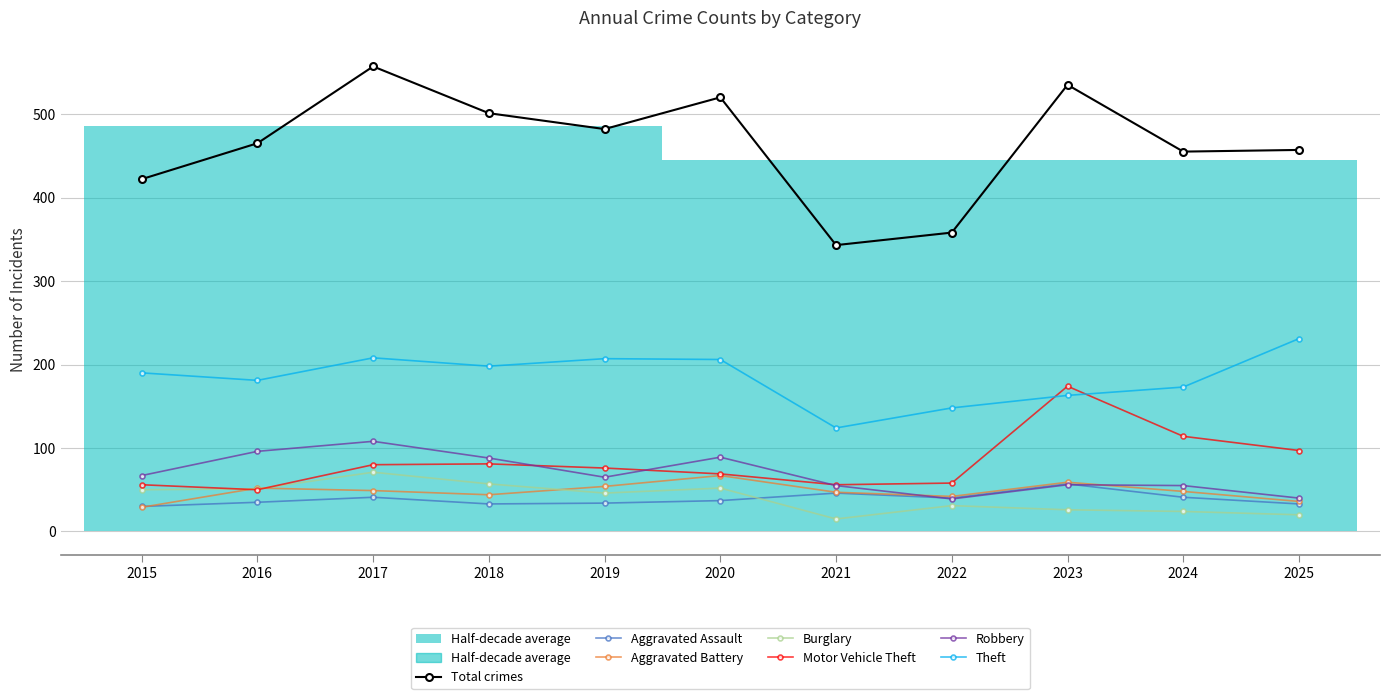

Which label corresponds to the largest value in the chart?

2025